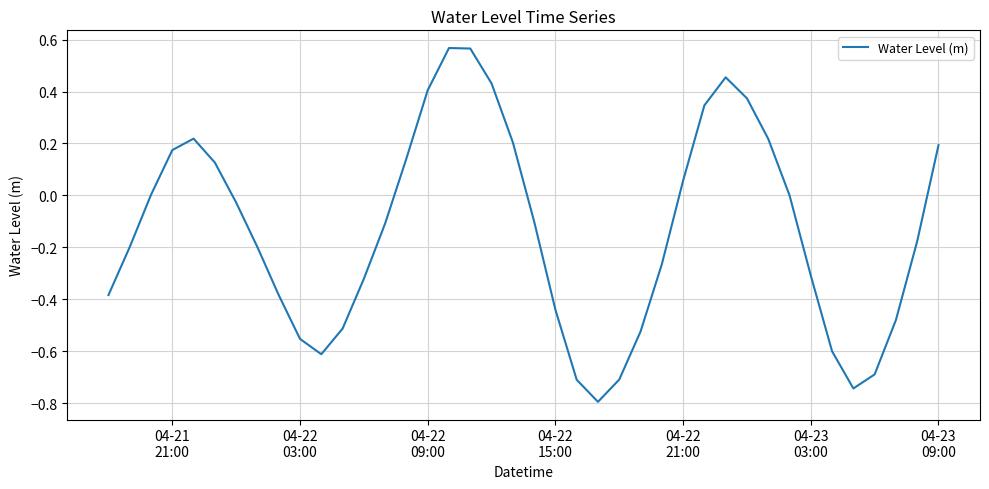

What is the smallest value displayed?

-0.8